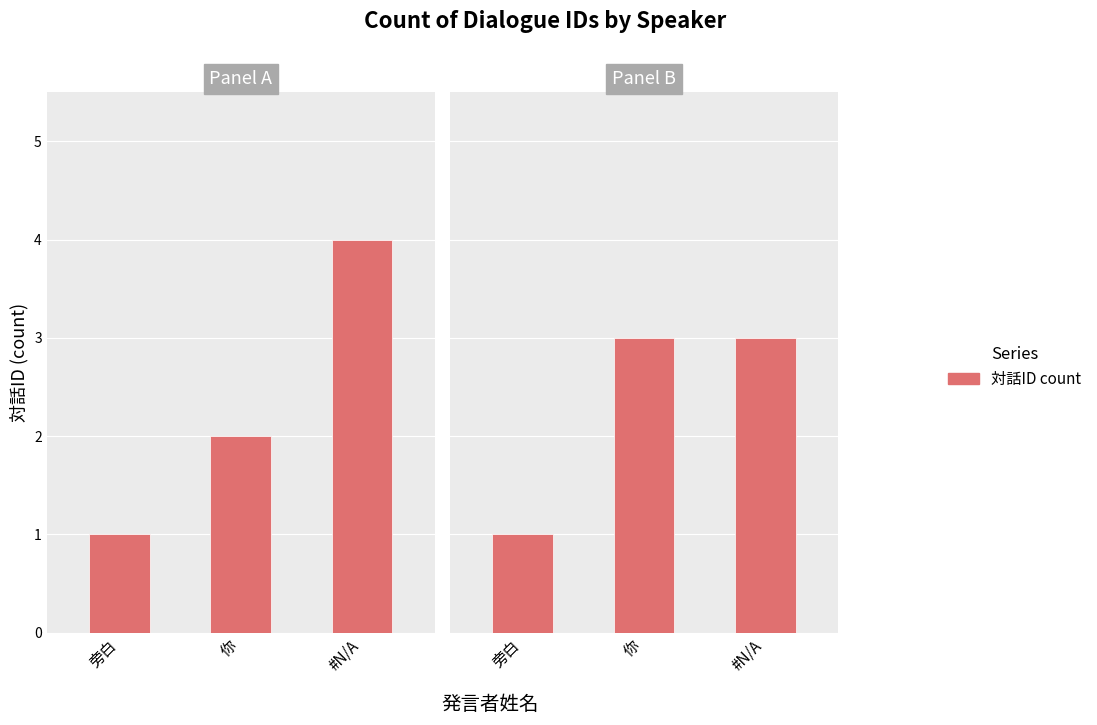

What is the average value?

2